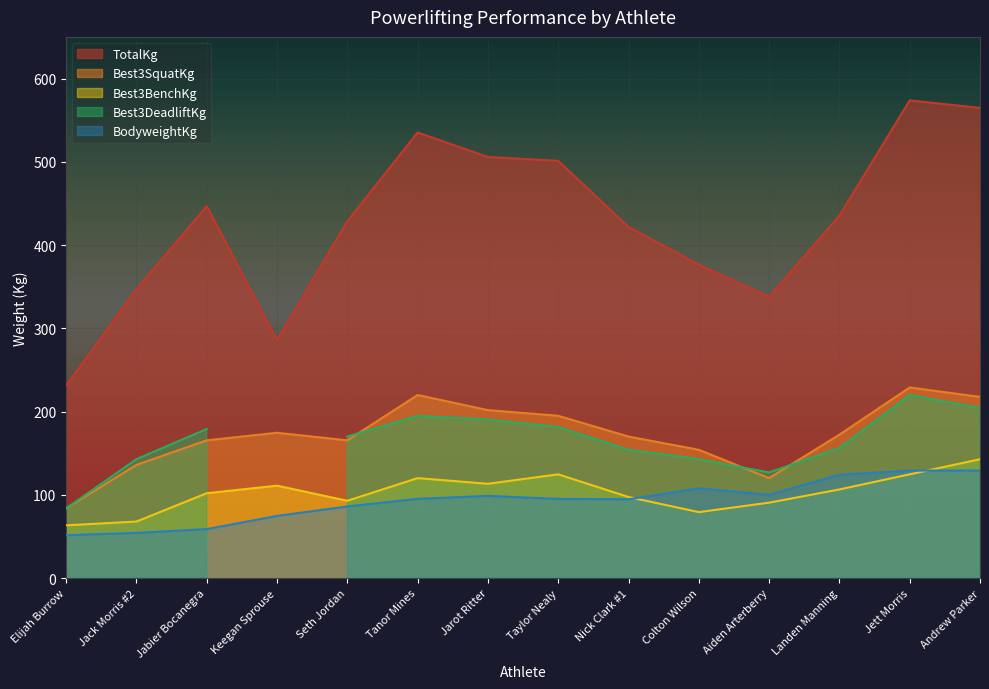

In BodyweightKg, how many points are higher than both neighbors (excluding endpoints)?

2